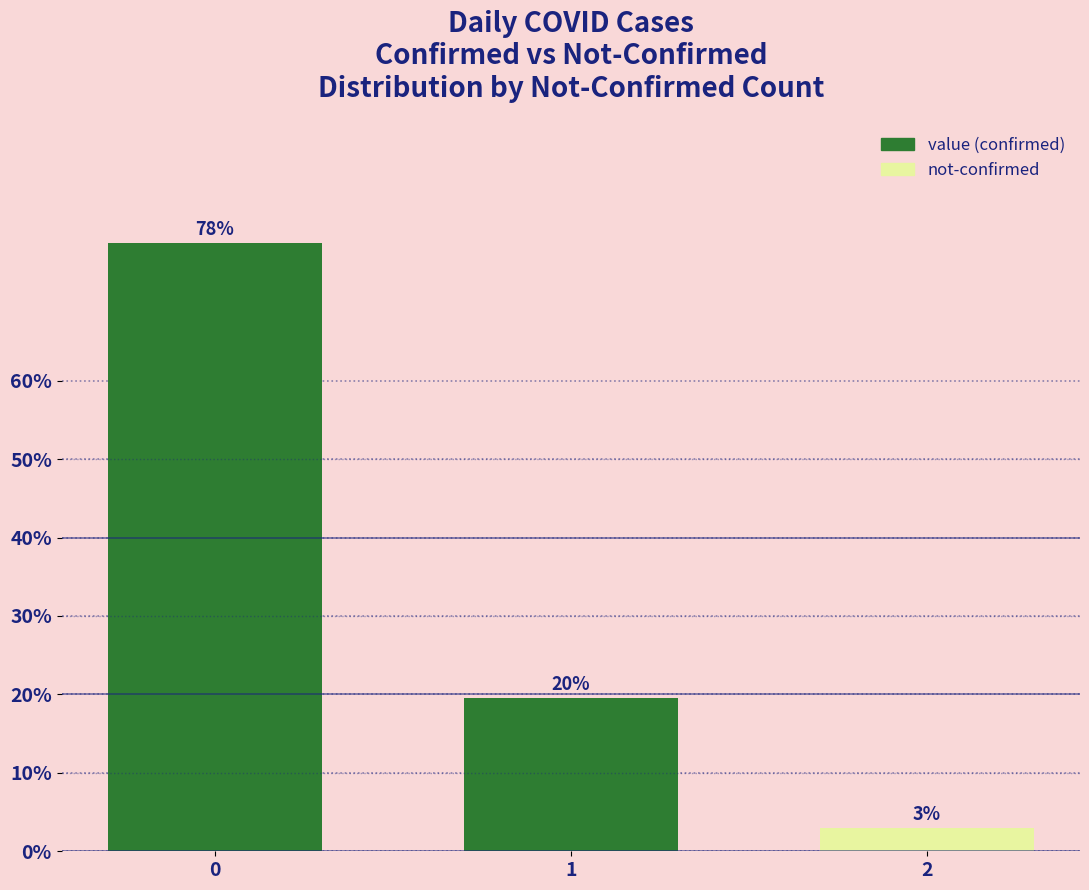

Reading right to left, transcribe all the data shown in this chart.

3.0	19.5	77.5